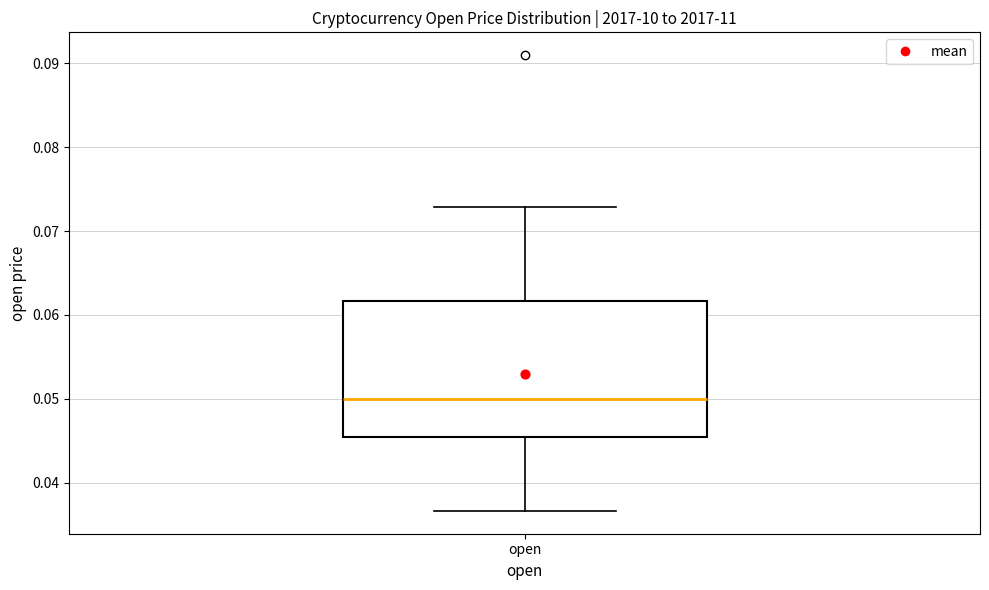

Where is the lower edge of the box for open on the y-axis? The values are not printed on the chart, so give them approximately, as read against the axis.

0.045